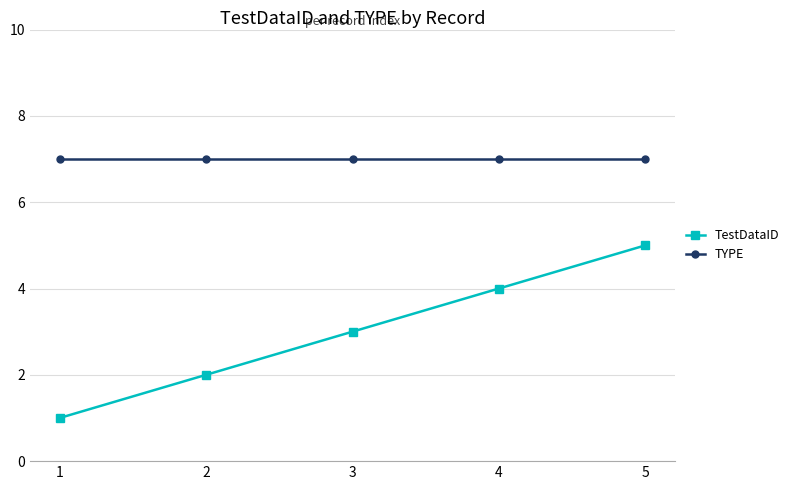

What are all the series names shown in the legend?

TestDataID, TYPE